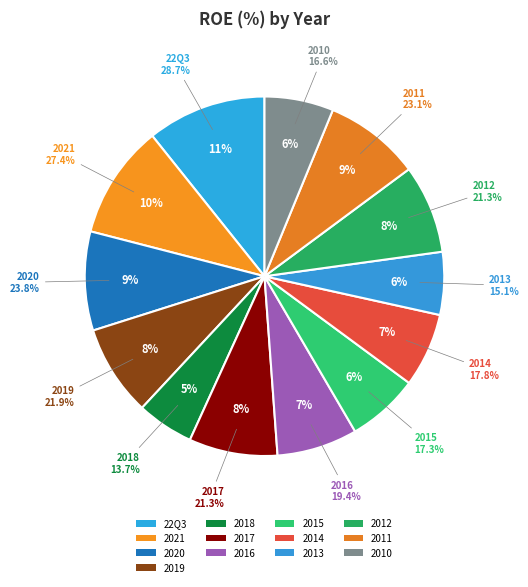

To the nearest percent, what percentage of the pie is 2015?

6%